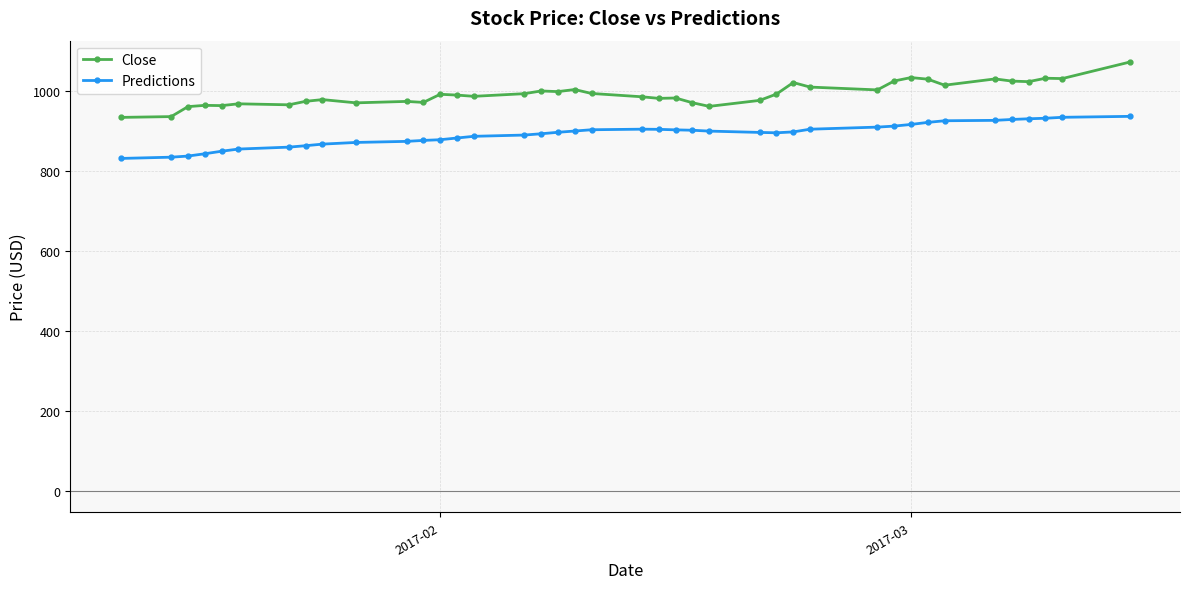

Rank the series by their maximum value, from highest to lowest.

Close, Predictions